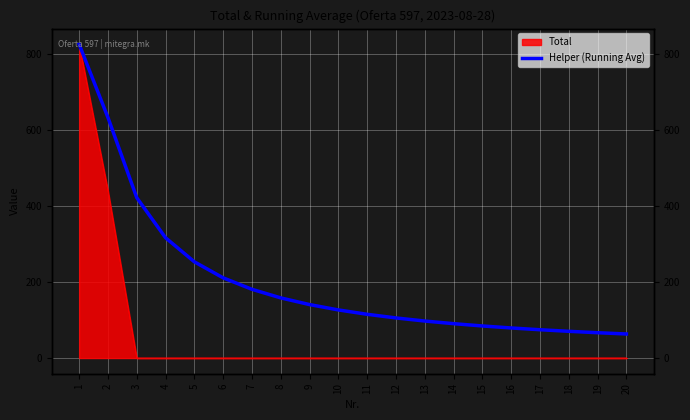

Reading right to left, extract all data points from this chart.

20=63.2	19=66.6	18=70.3	17=74.4	16=79.1	15=84.3	14=90.4	13=97.3	12=105.4	11=115.0	10=126.5	9=140.6	8=158.1	7=180.7	6=210.8	5=253.0	4=316.2	3=421.7	2=632.5	1=825.0